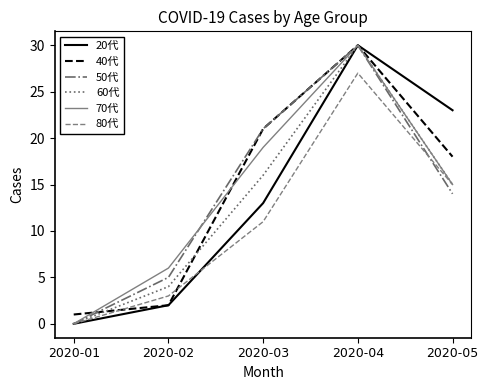

List the labels in order of 50代 value, largest first.

2020-04, 2020-03, 2020-05, 2020-02, 2020-01